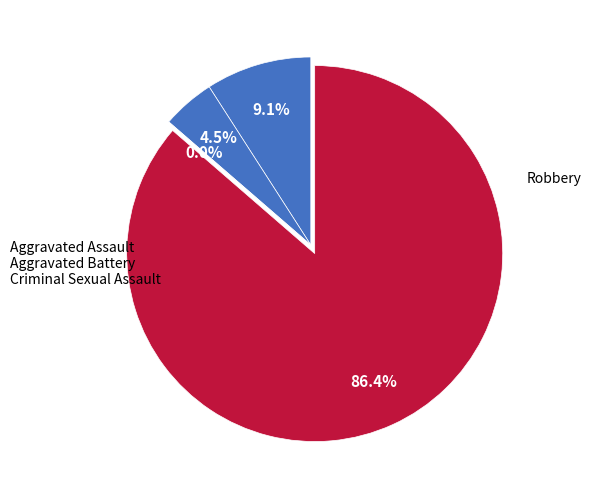

What is the change in value from Aggravated Assault to Criminal Sexual Assault?

-2